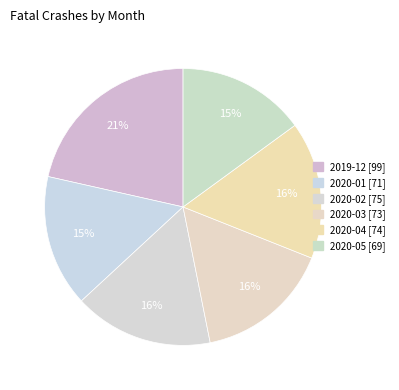

What is the smallest slice in the pie chart?

2020-05